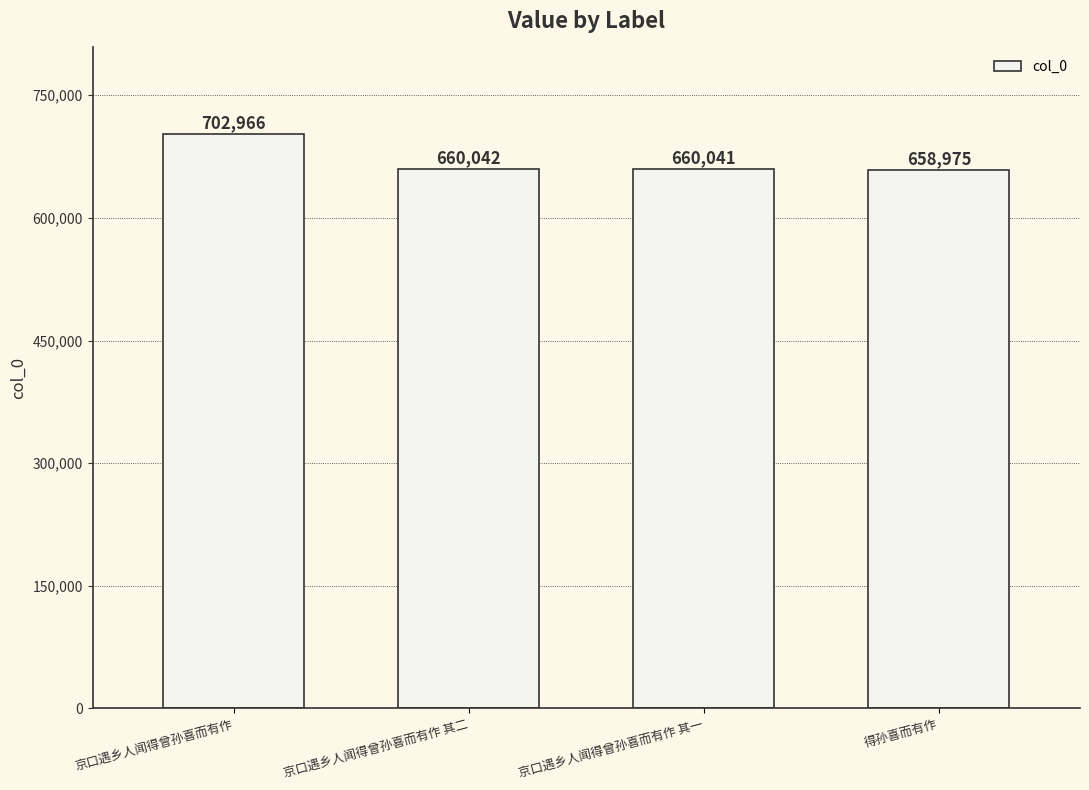

At which label does the data first exceed 660042?

京口遇乡人闻得曾孙喜而有作